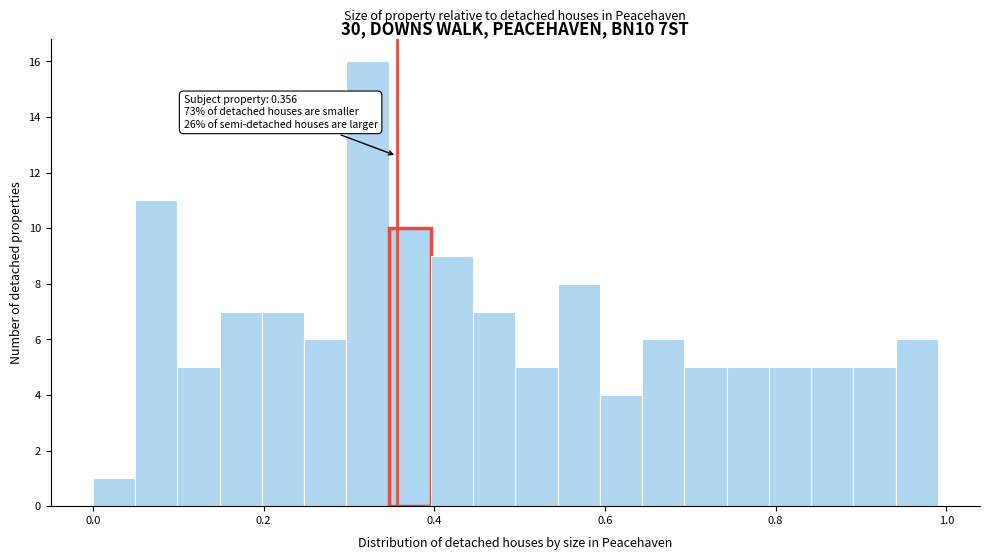

Around what value on the x-axis is the tallest bar? Give the approximate position of its centre, as read against the axis.

0.32